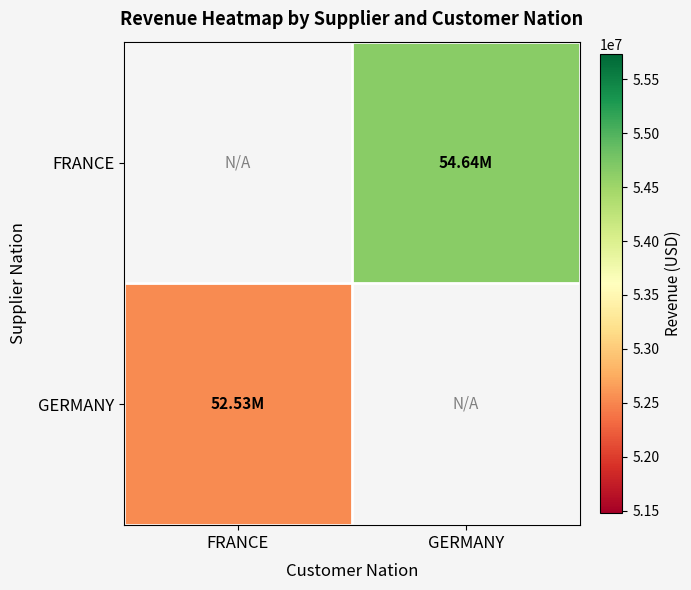

The value of GERMANY at FRANCE is 52531746.7. True or false?

True